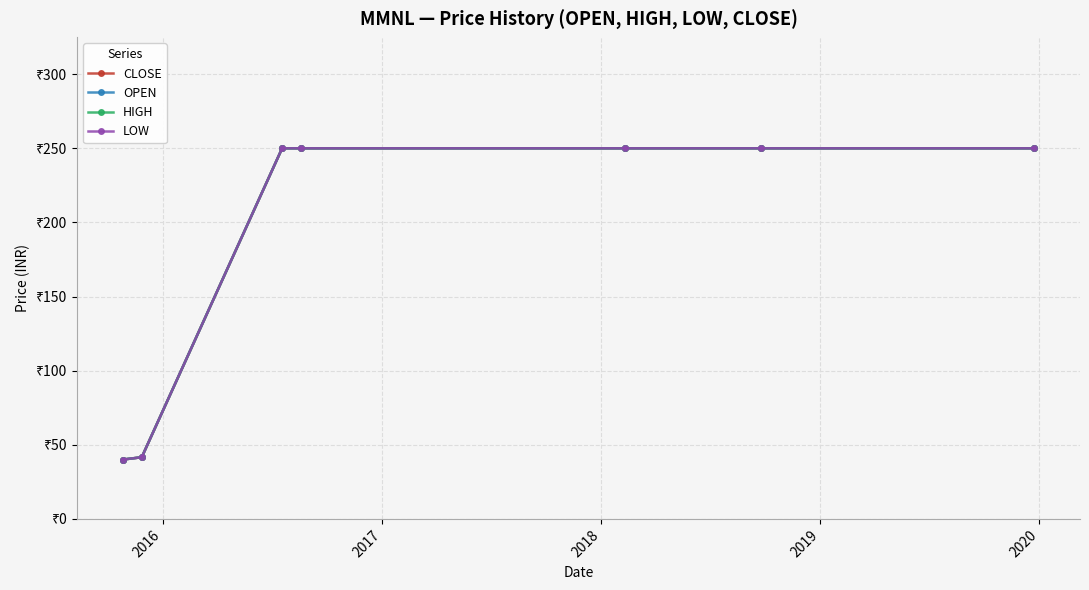

What is the sum of all HIGH values?

1331.6